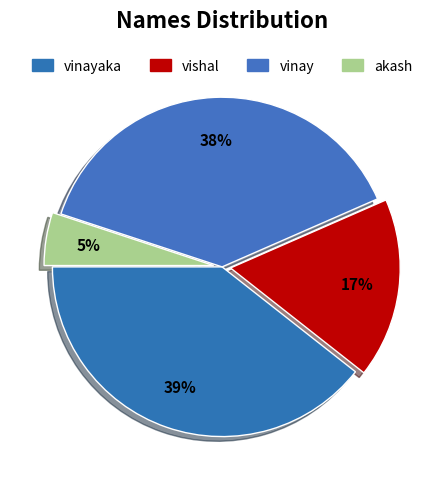

How many segments does this pie chart have?

4